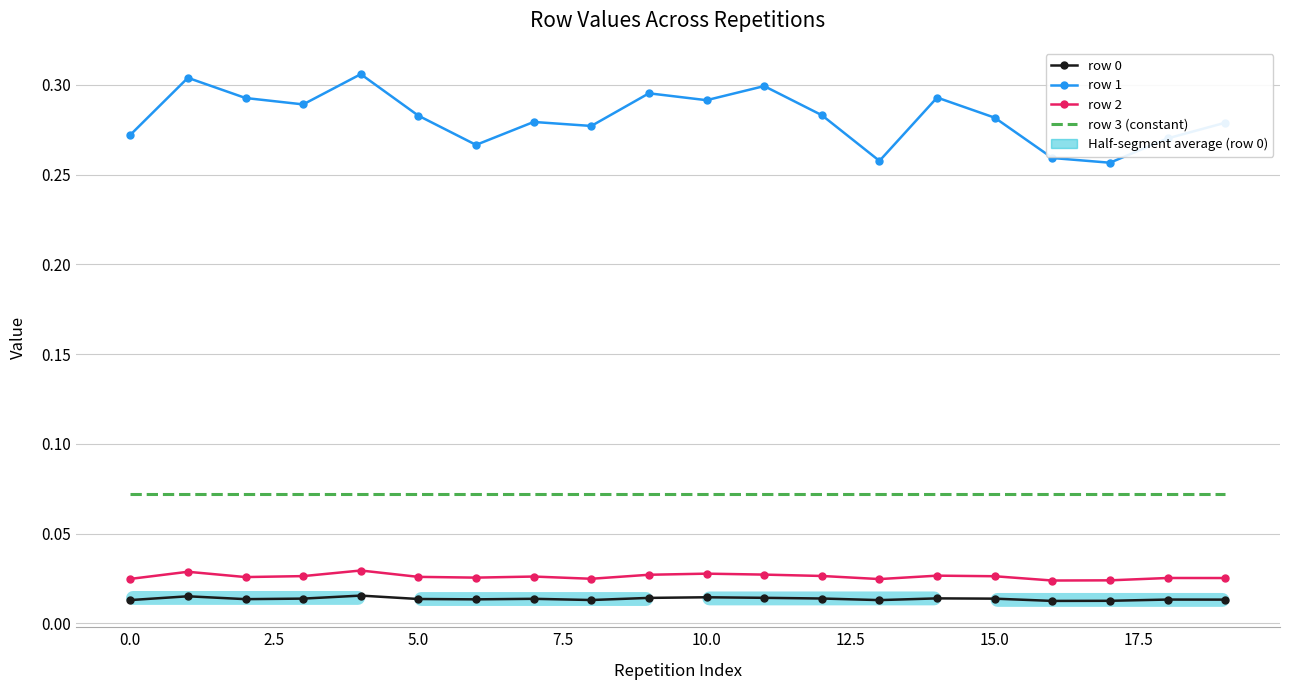

True or false: row 3 (constant) and row 1 cross at least once.

False